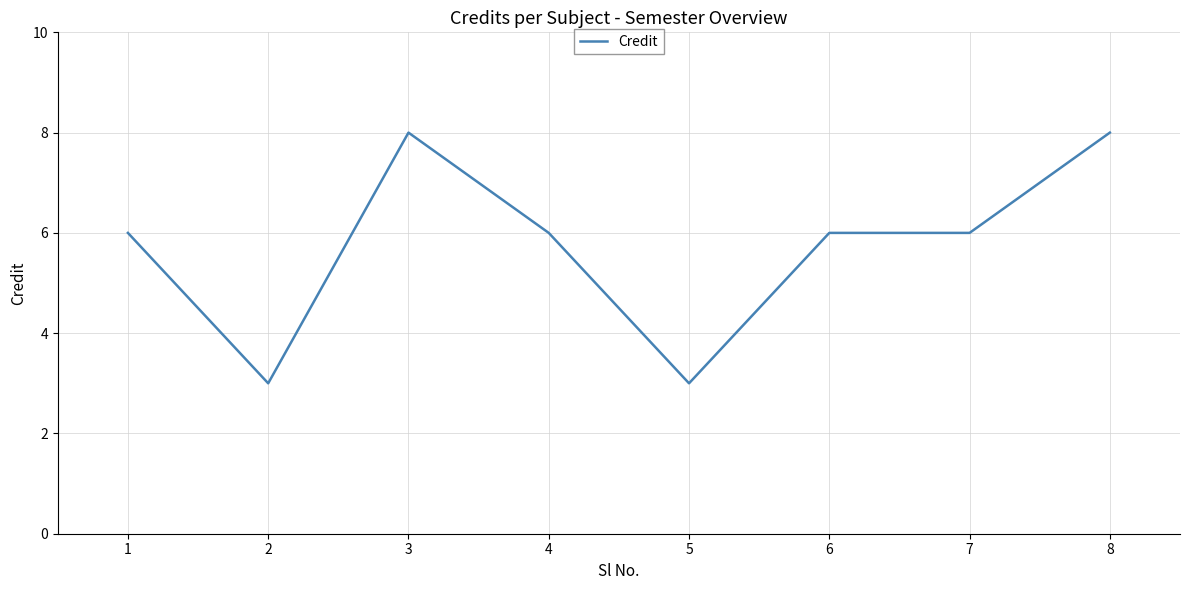

Count the number of categories in the chart.

8